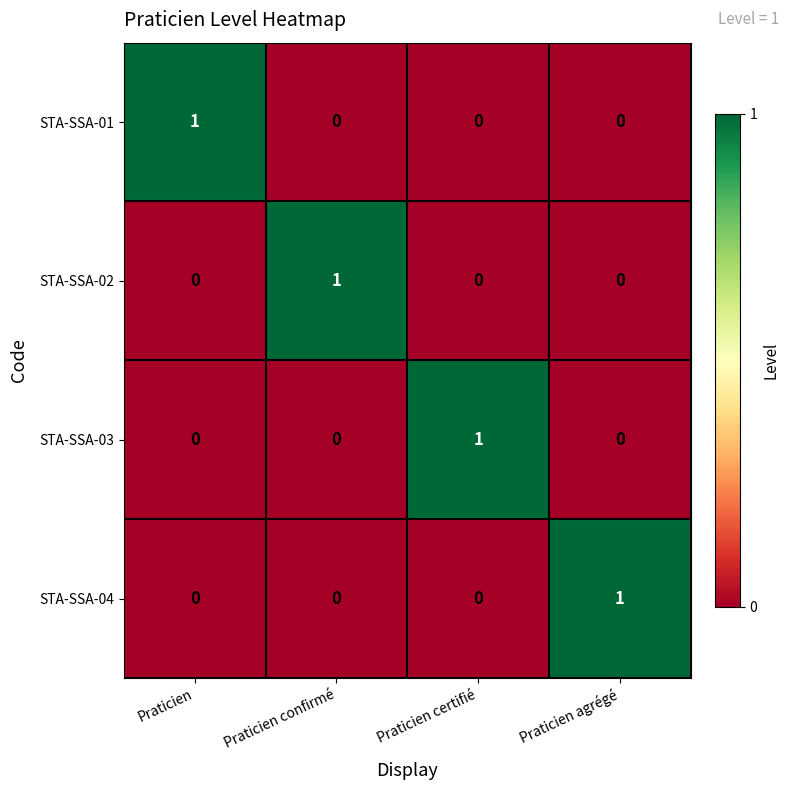

At which label does STA-SSA-03 reach its peak?

Praticien certifié